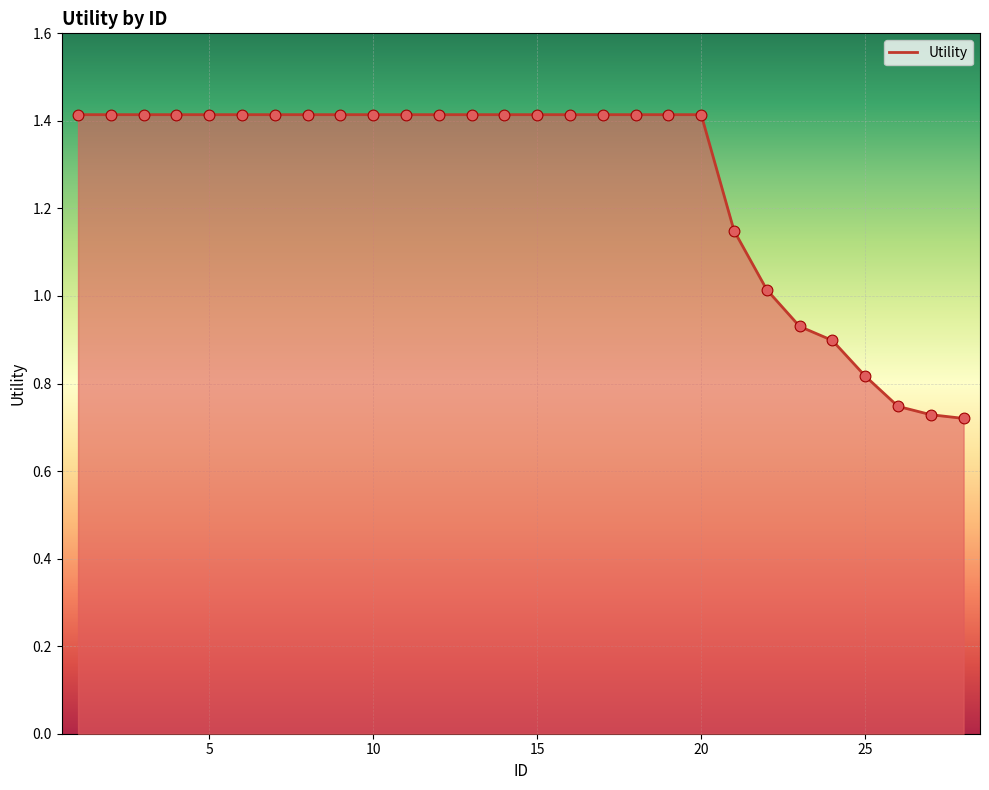

What is the greatest value displayed?

1.4